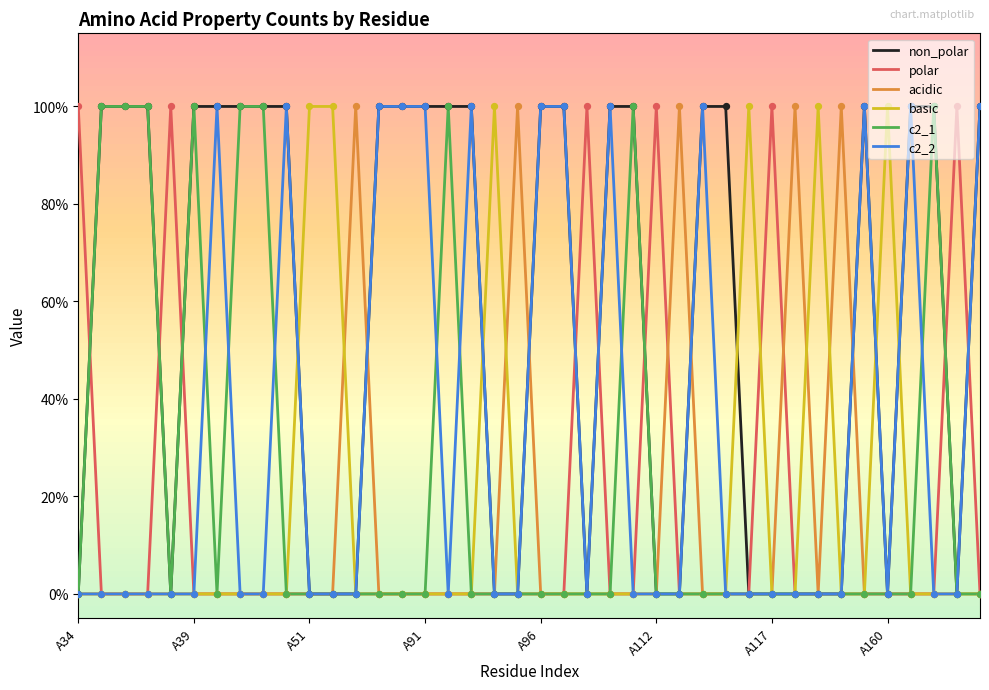

What are all the series names shown in the legend?

non_polar, polar, acidic, basic, c2_1, c2_2